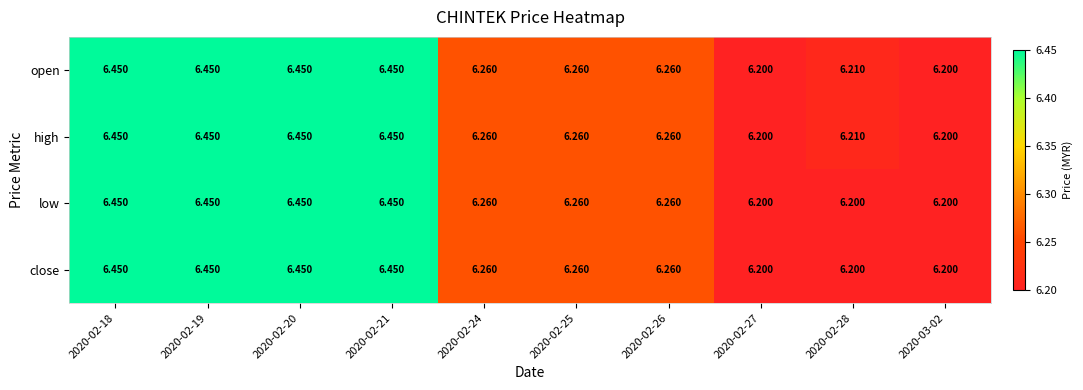

How many categories are shown in the chart?

10